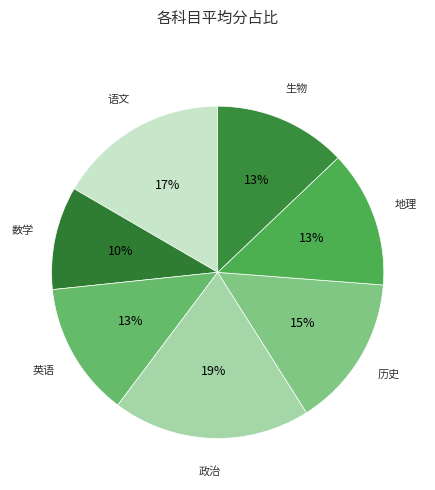

Which category has the biggest portion of the pie?

政治